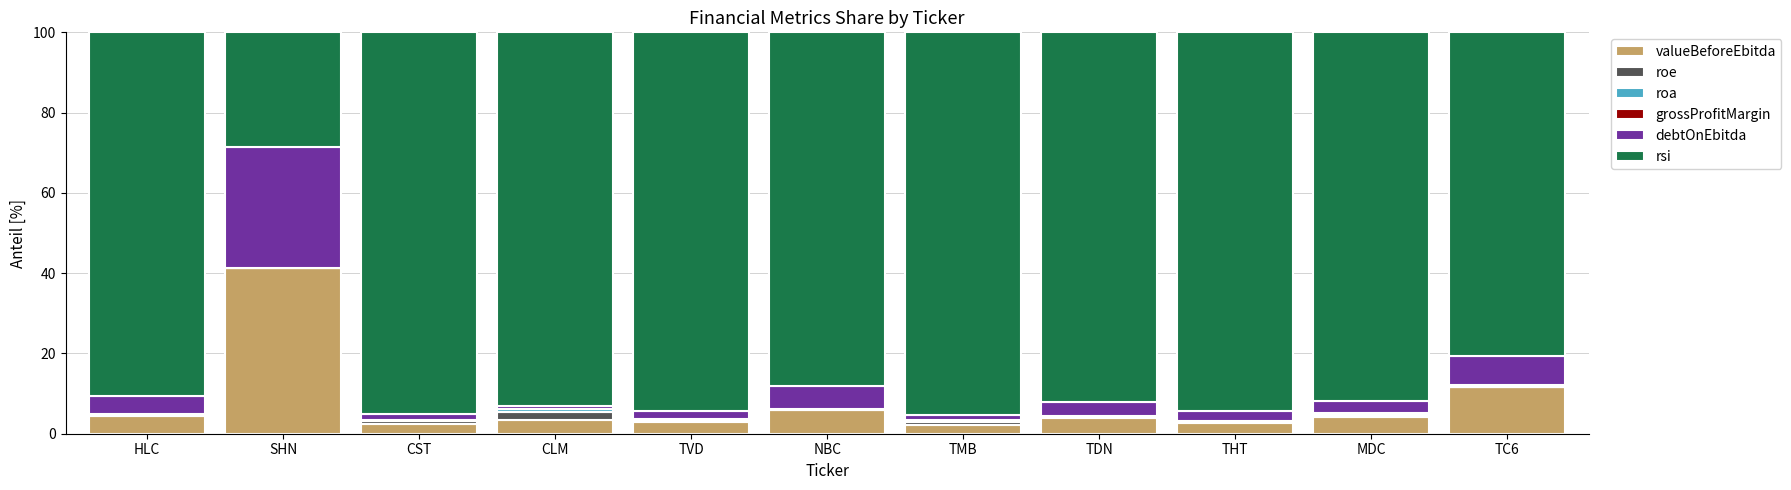

At which label does valueBeforeEbitda reach its peak?

SHN